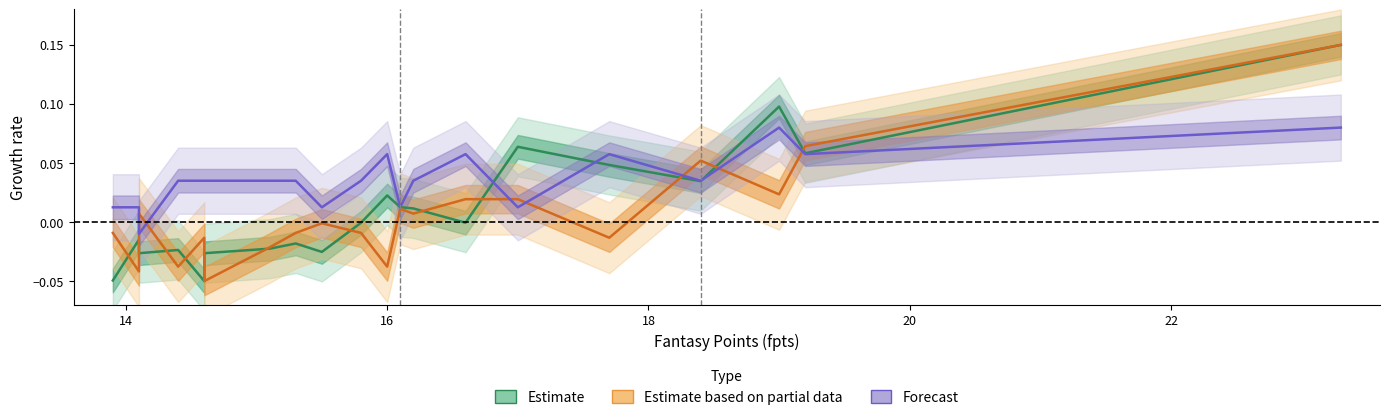

How many lines are shown in the chart?

3